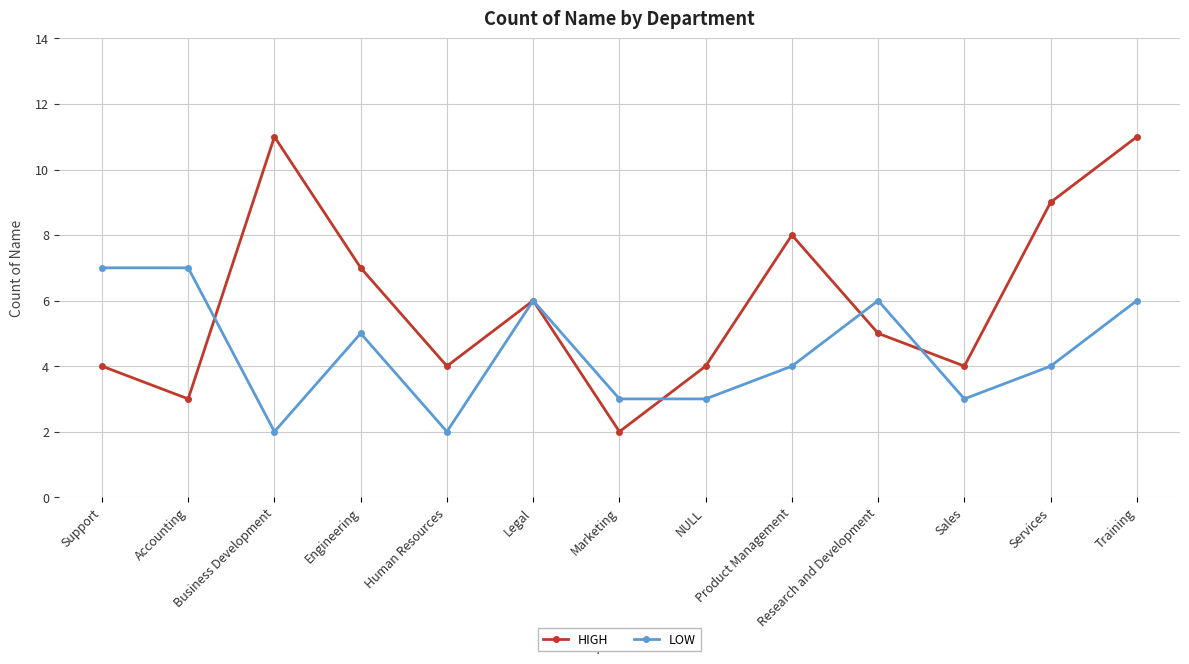

Where is the first local maximum for HIGH?

Business Development